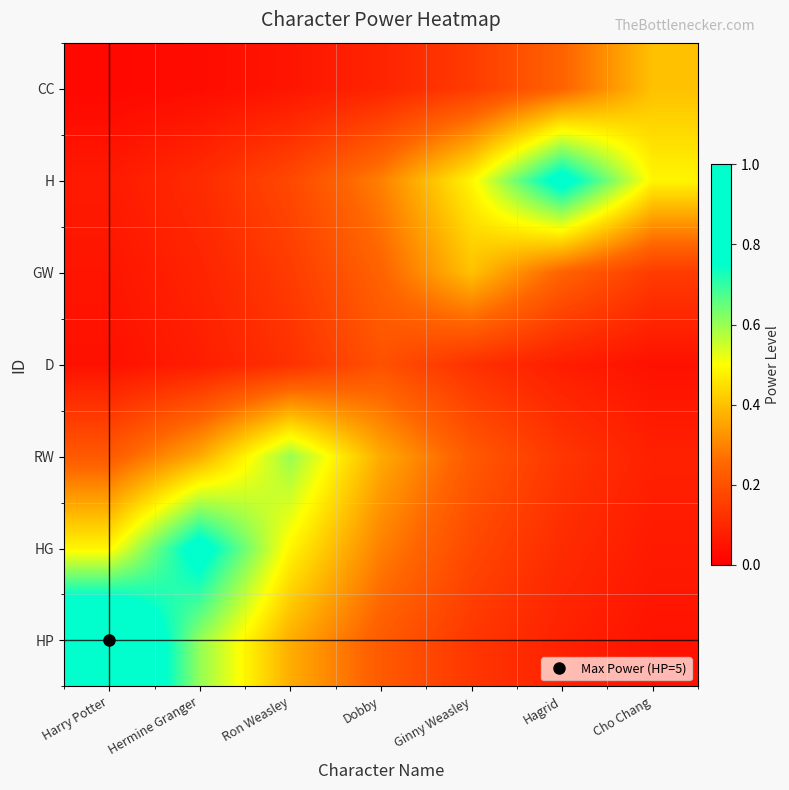

Which has a higher value, Cho Chang or Dobby?

Dobby